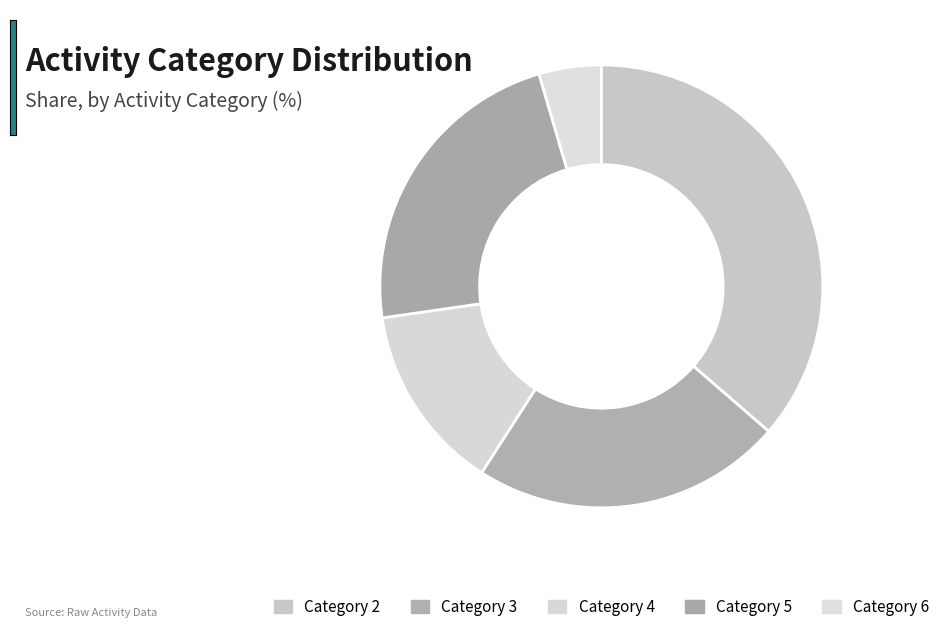

How many segments does this pie chart have?

5